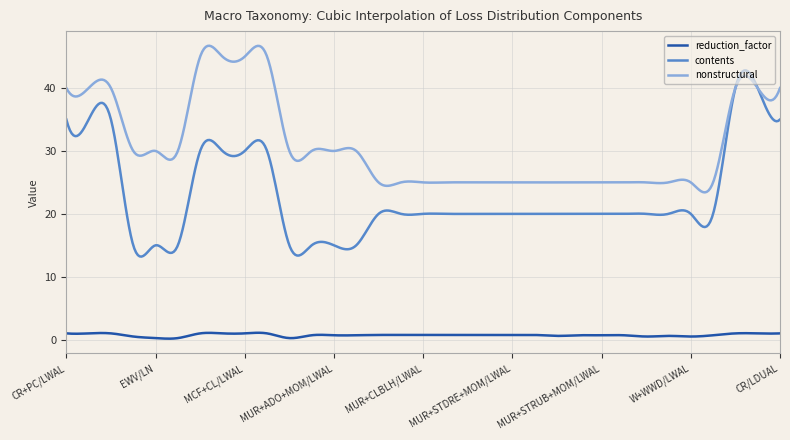

List the series in order of their overall mean, highest first.

nonstructural, contents, reduction_factor